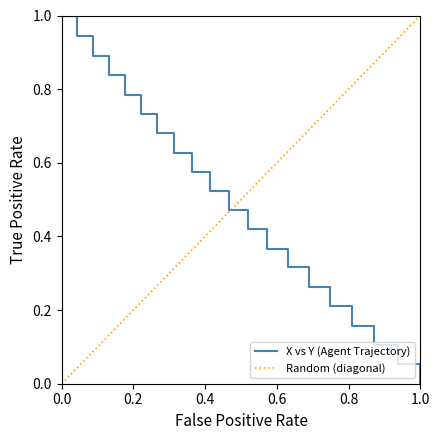

The value at 0.0 is 0.6. True or false?

False